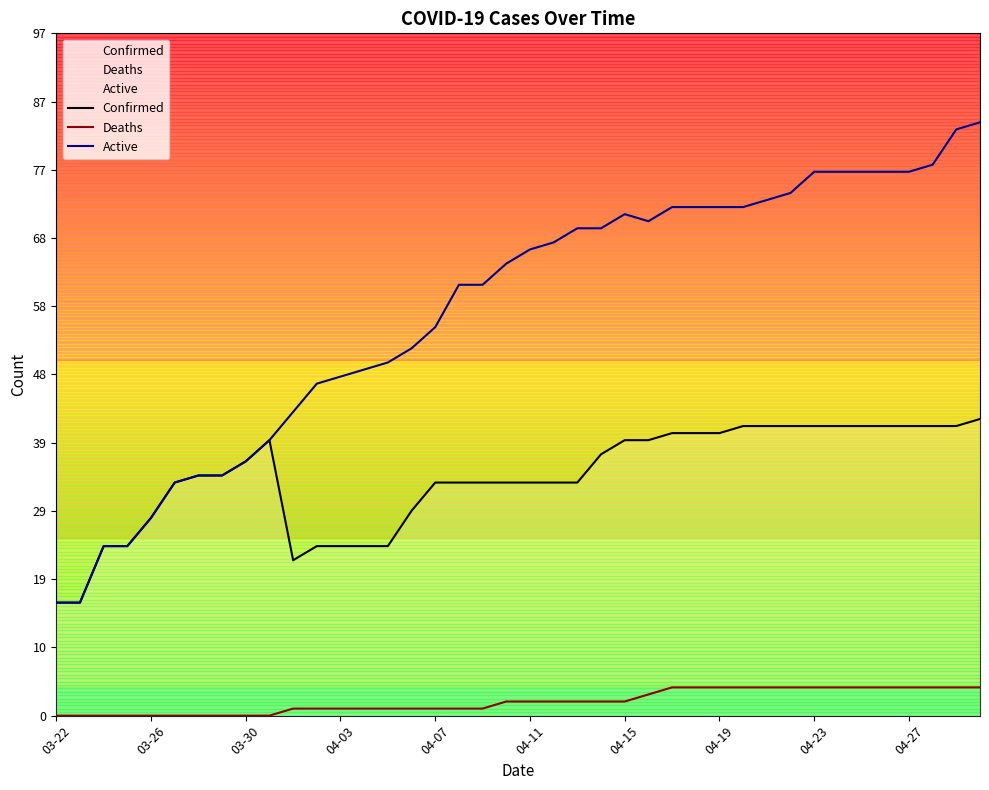

Is it true that Confirmed equals 38 at 15?

False